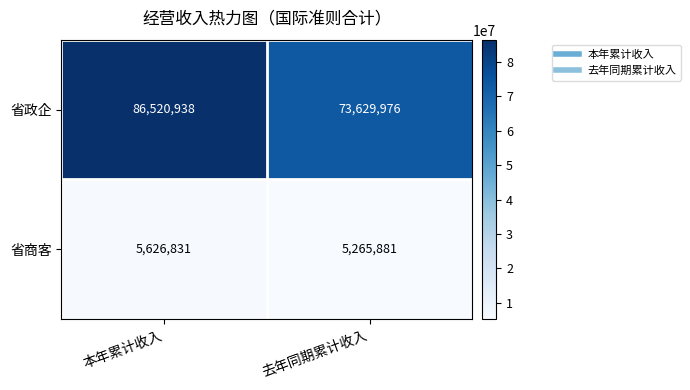

Reading left to right, extract all data points from this chart.

省政企: 86520938	73629976
省商客: 5626831	5265881